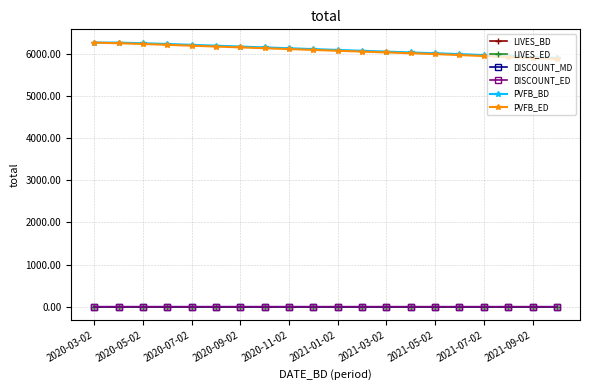

Which series has the largest range (max minus min)?

PVFB_ED